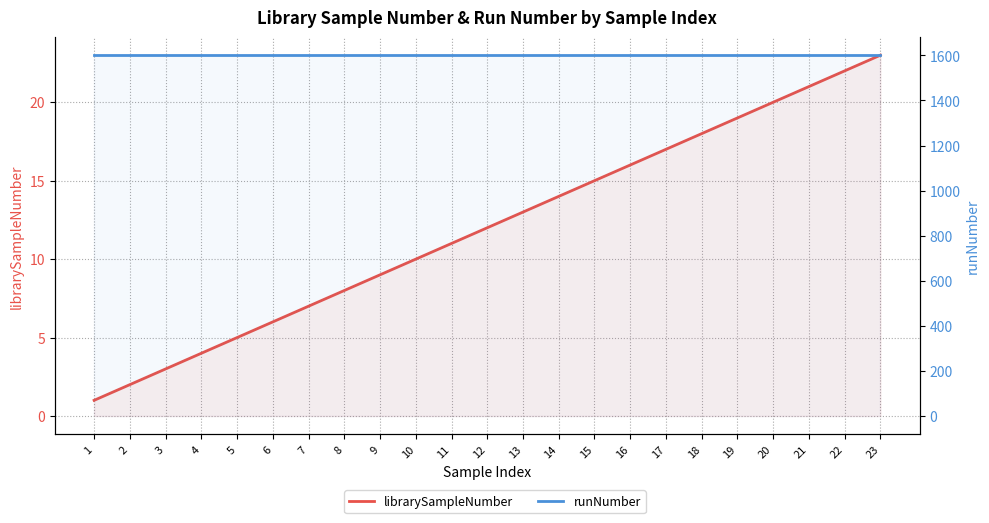

Which series has the widest spread of values?

librarySampleNumber